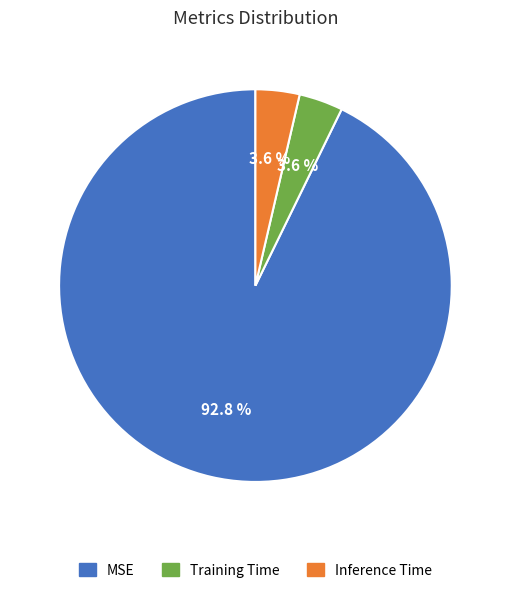

What percentage is the MSE slice, to the nearest percent?

93%